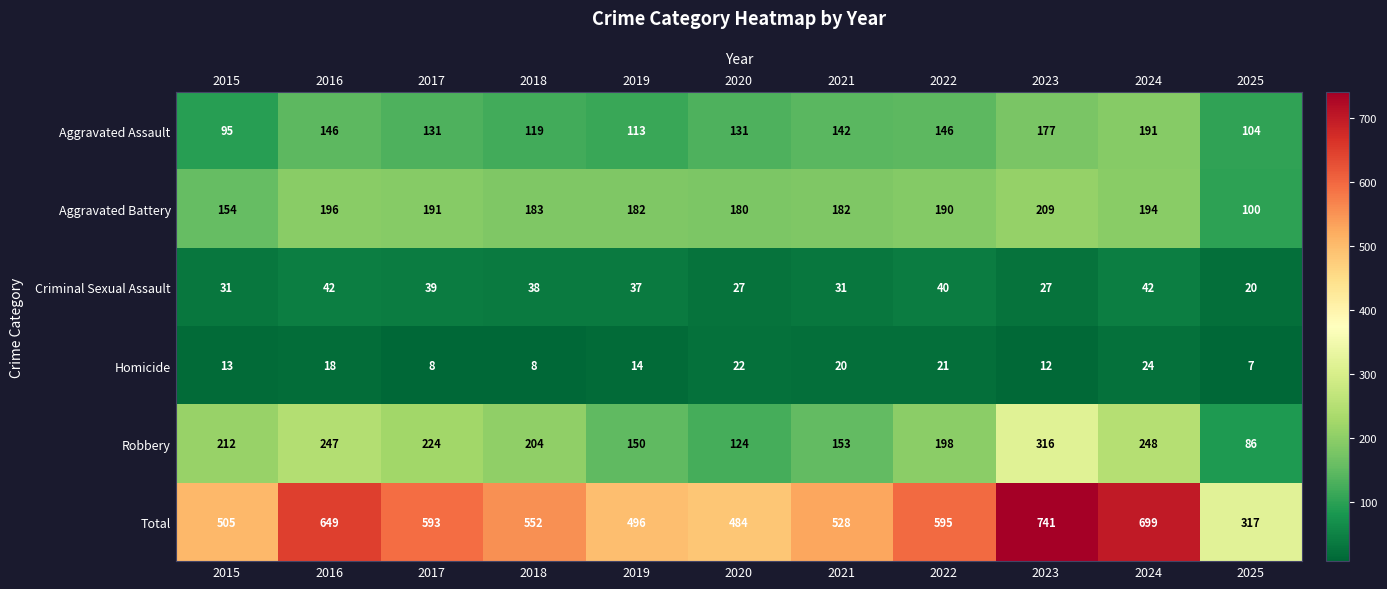

What is the spread (max minus min) of values at 2022?

574